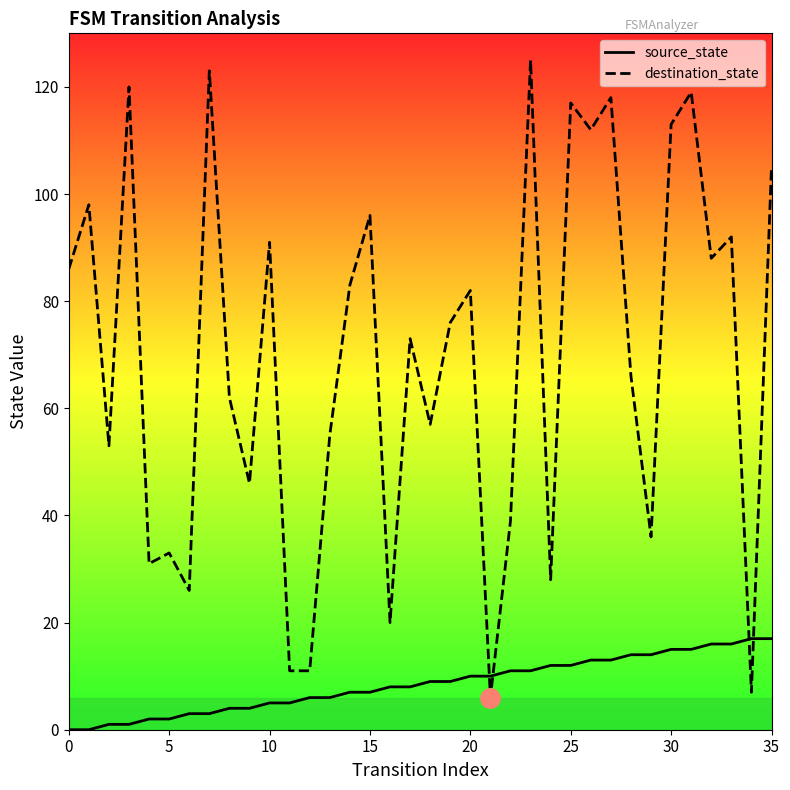

How many lines are shown in the chart?

2